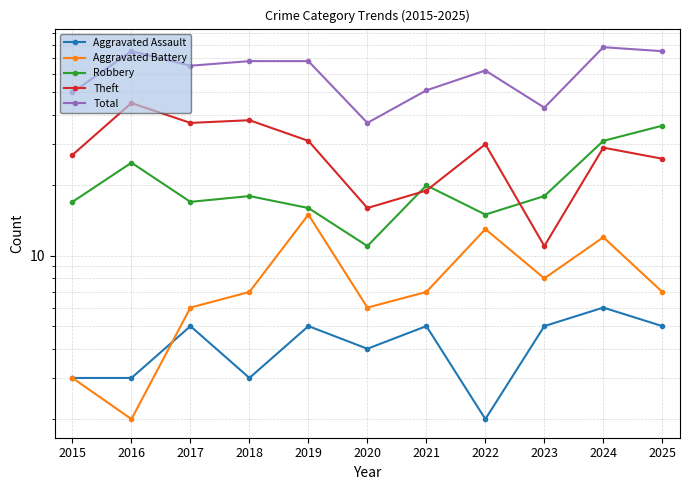

Does the chart have visible grid lines?

Yes